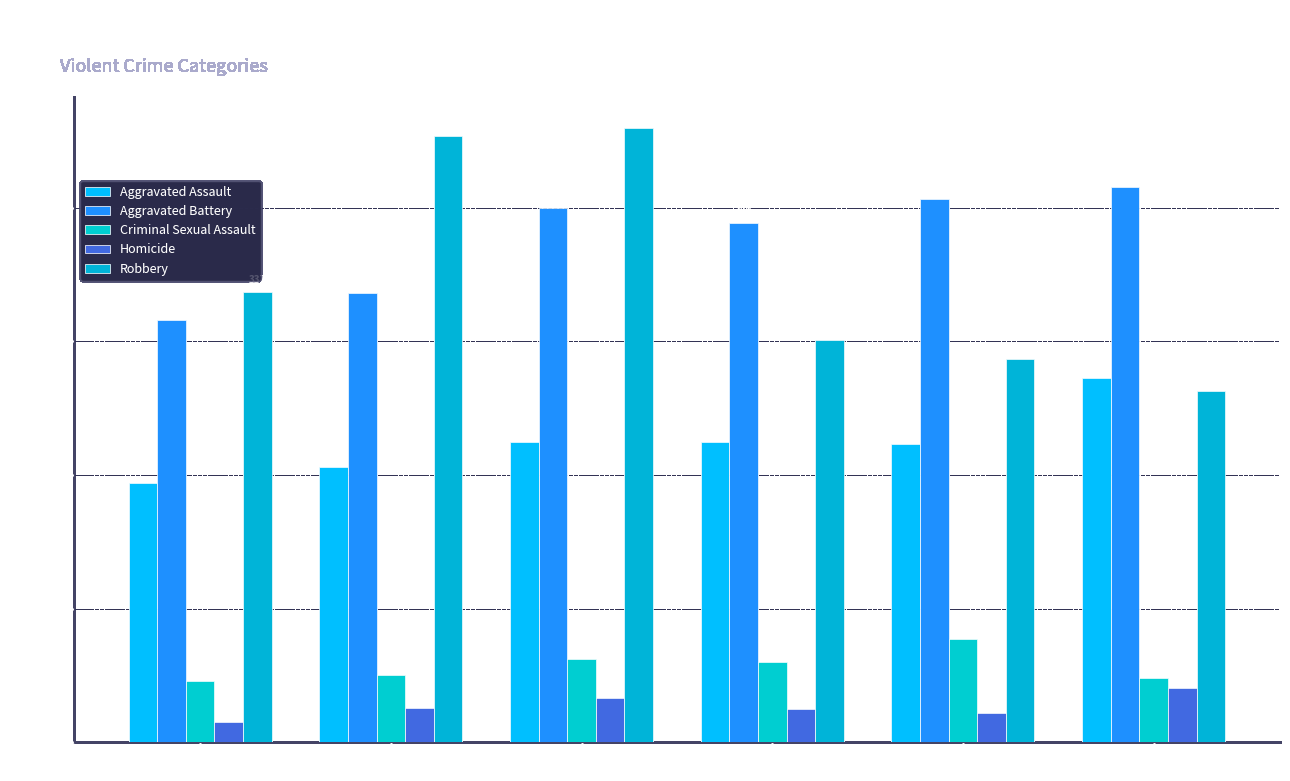

At which category is the sum across all series the highest?

2017